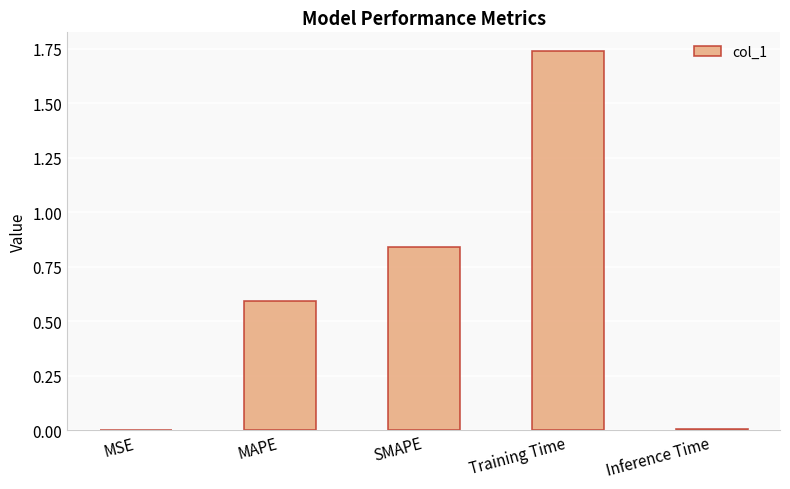

What is the sum of the values at Training Time and MAPE?

2.3